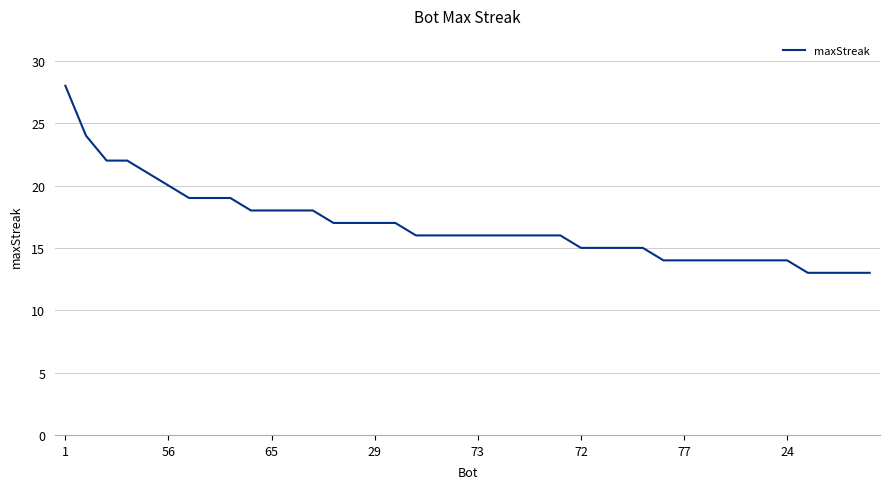

What is the maximum value shown in the chart?

28